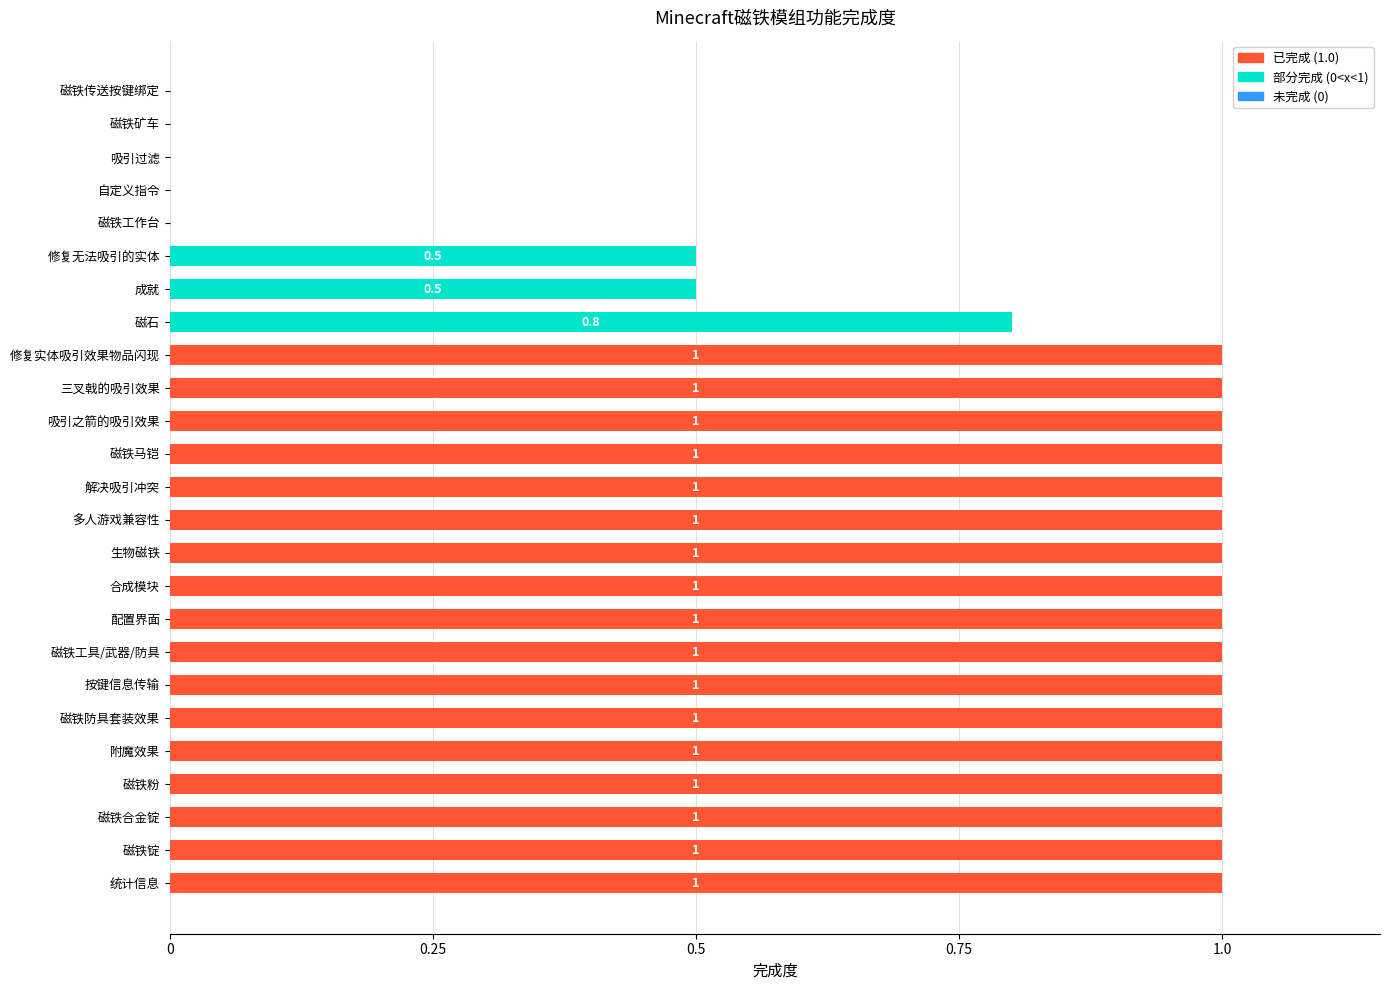

What is the sum of the values at 按键信息传输 and 配置界面?

2.0